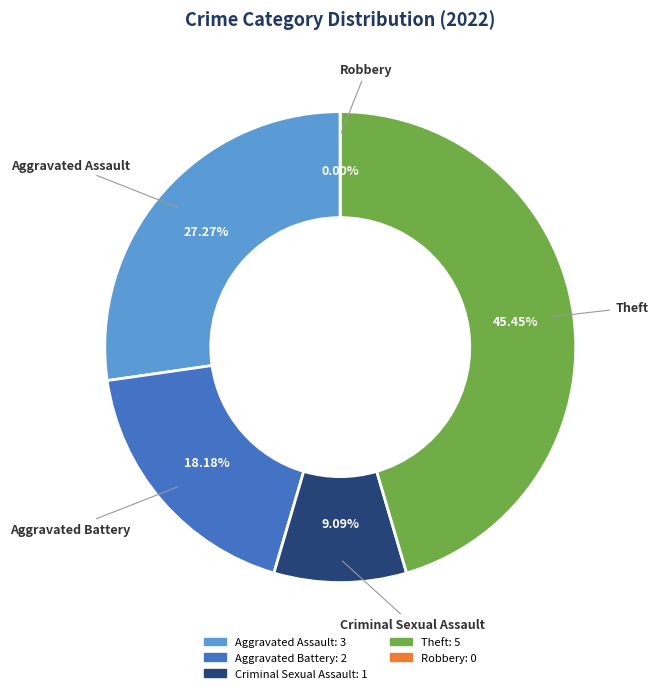

Approximately how many times larger is the value at Aggravated Battery compared to Criminal Sexual Assault?

2.0